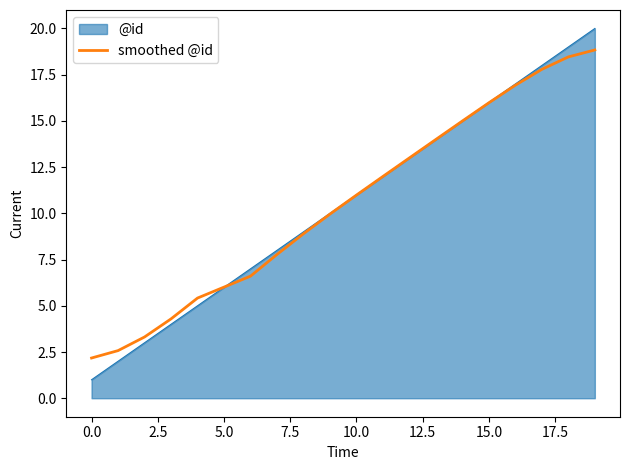

Which series has the largest range (max minus min)?

@id